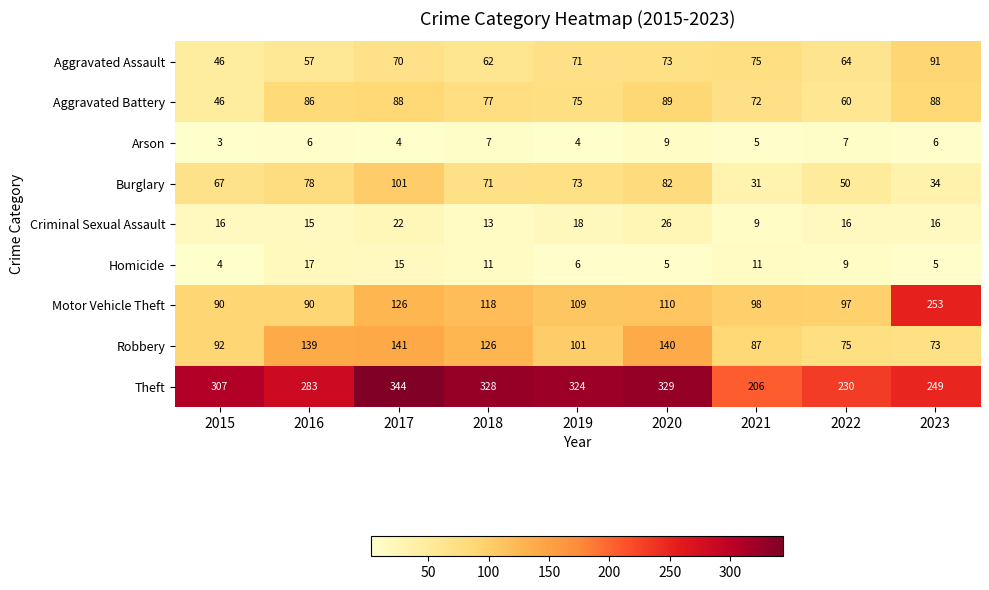

The value of Aggravated Battery at 2022 is 60. True or false?

True